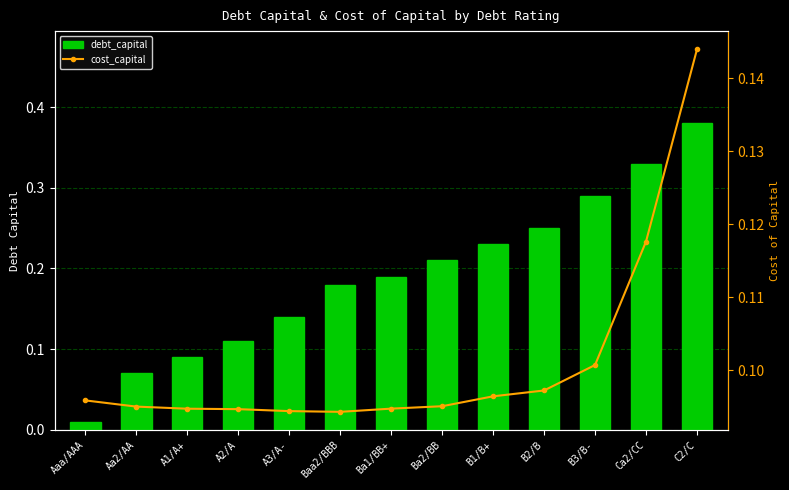

Reading left to right, list all the values displayed in this chart.

debt_capital: Aaa/AAA=0.0	Aa2/AA=0.1	A1/A+=0.1	A2/A=0.1	A3/A-=0.1	Baa2/BBB=0.2	Ba1/BB+=0.2	Ba2/BB=0.2	B1/B+=0.2	B2/B=0.2	B3/B-=0.3	Ca2/CC=0.3	C2/C=0.4
cost_capital: Aaa/AAA=0.1	Aa2/AA=0.1	A1/A+=0.1	A2/A=0.1	A3/A-=0.1	Baa2/BBB=0.1	Ba1/BB+=0.1	Ba2/BB=0.1	B1/B+=0.1	B2/B=0.1	B3/B-=0.1	Ca2/CC=0.1	C2/C=0.1